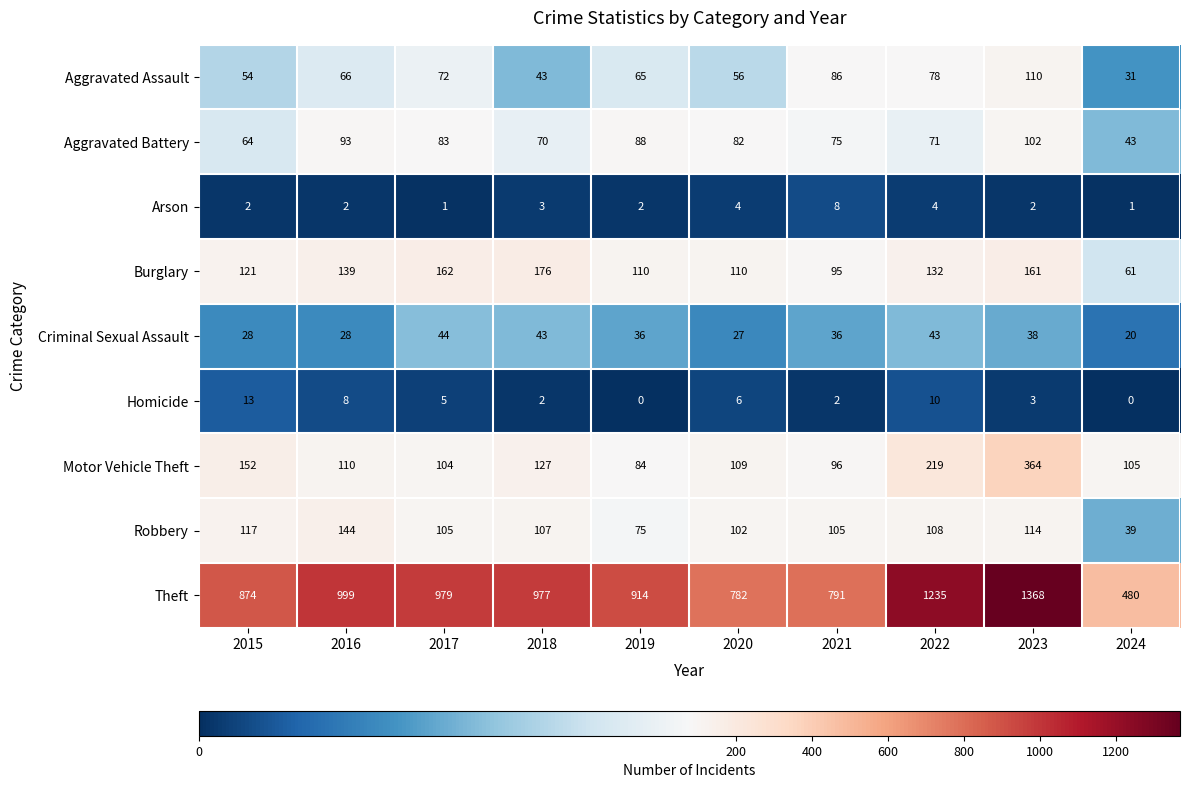

What is the sum of all Motor Vehicle Theft values?

1470